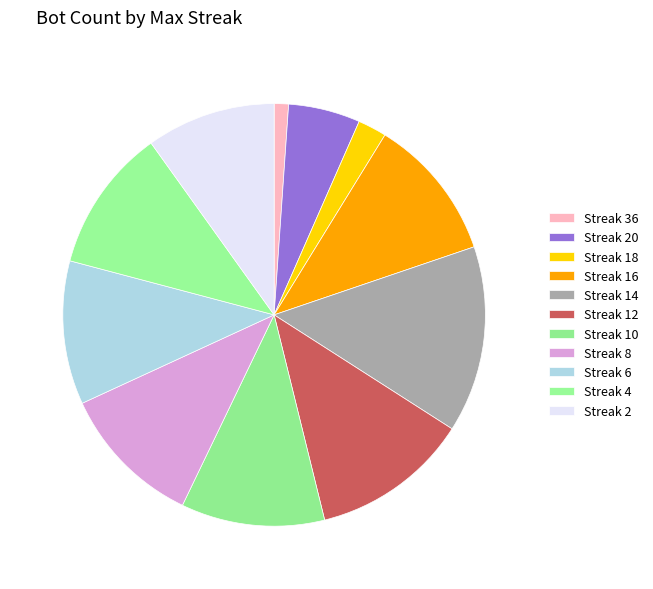

Count the number of slices in the pie.

11